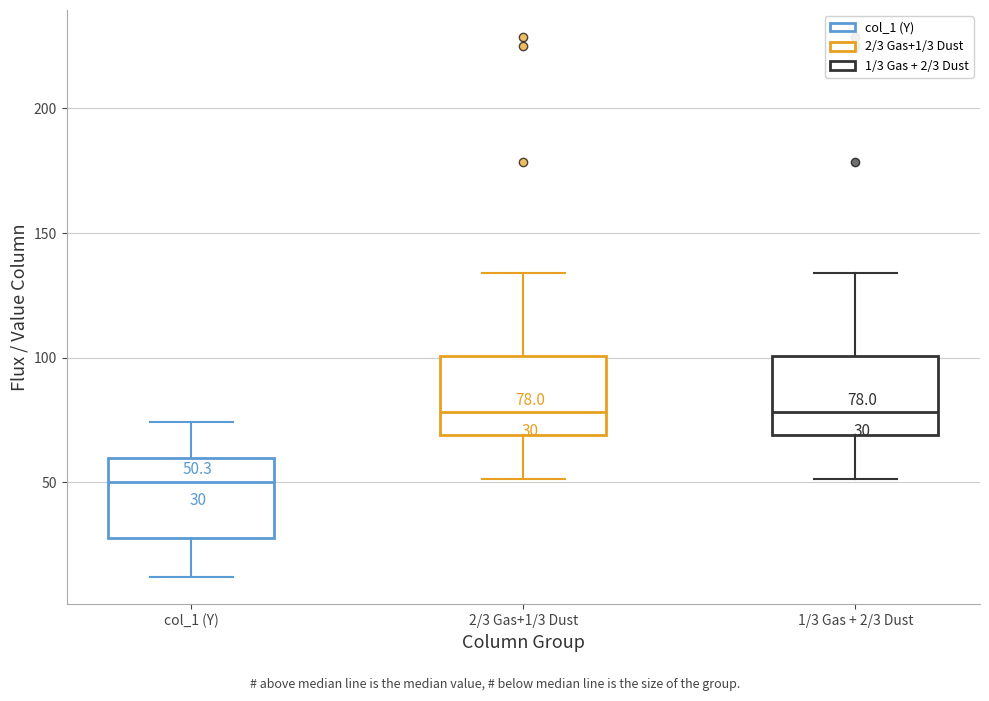

Which box's median line is the lowest?

col_1 (Y)